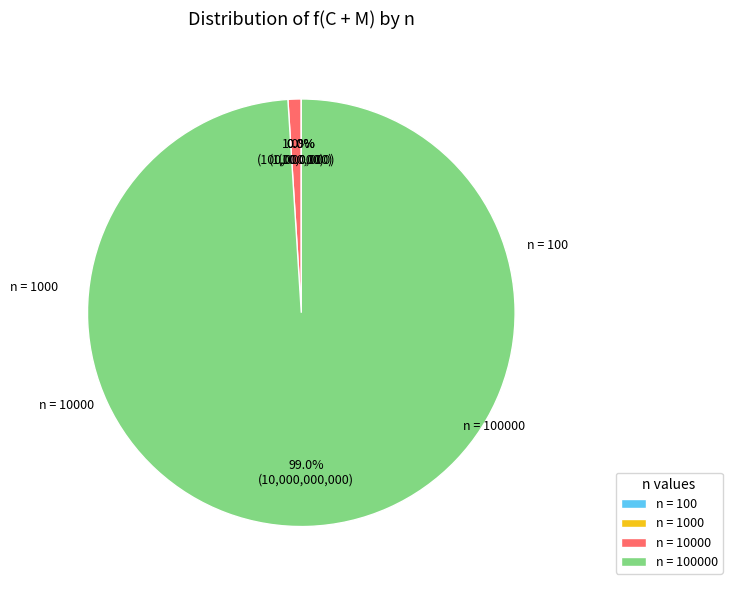

To the nearest percent, what is the average slice percentage?

25%